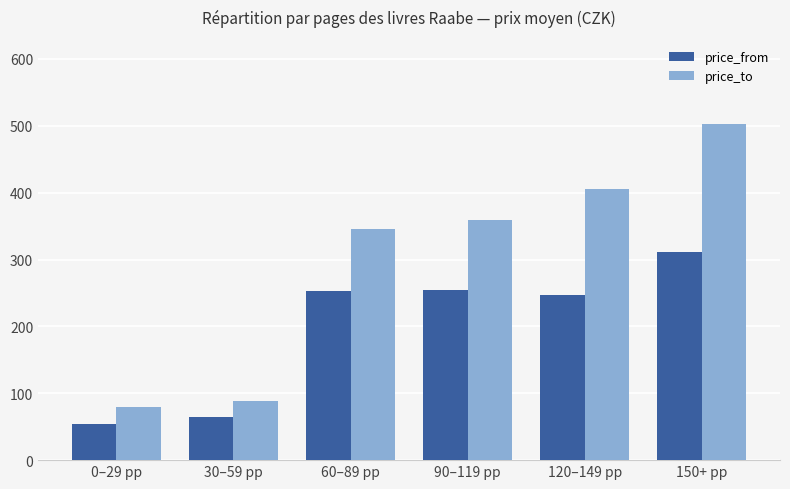

At 90–119 pp, list the series in order from largest to smallest.

price_to, price_from